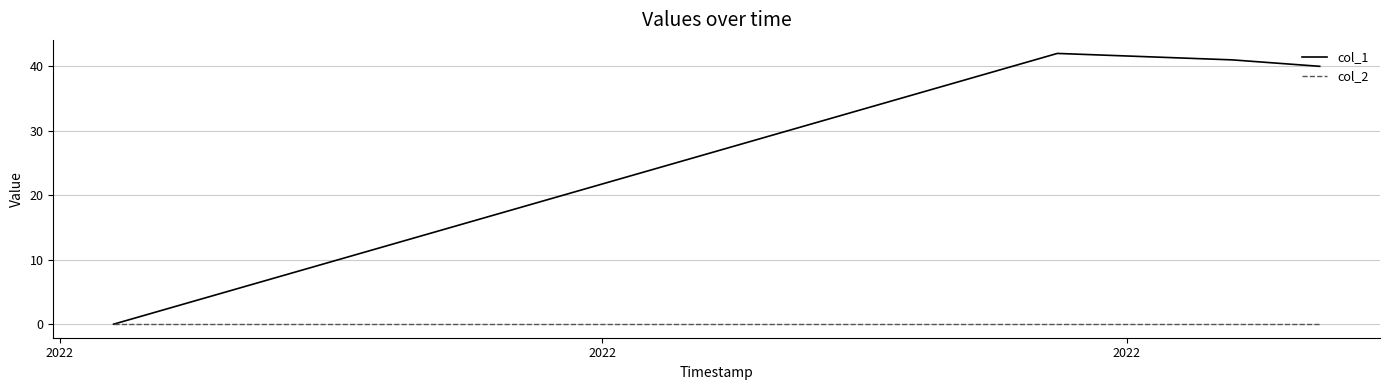

Which series has the widest spread of values?

col_1